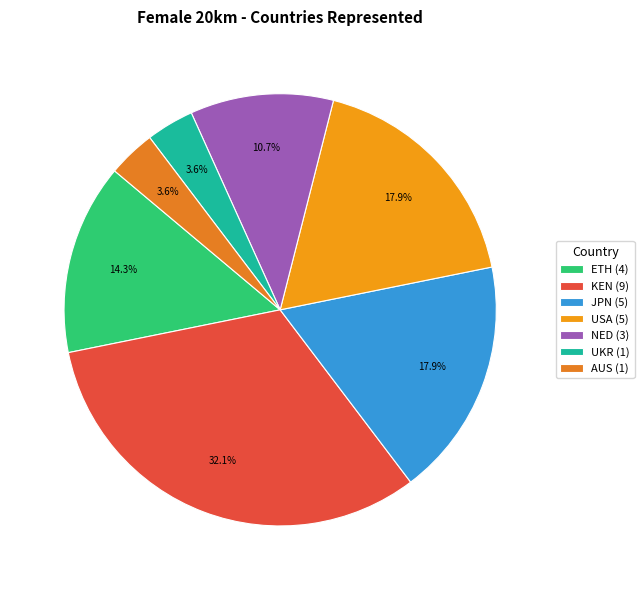

Count the number of slices in the pie.

7